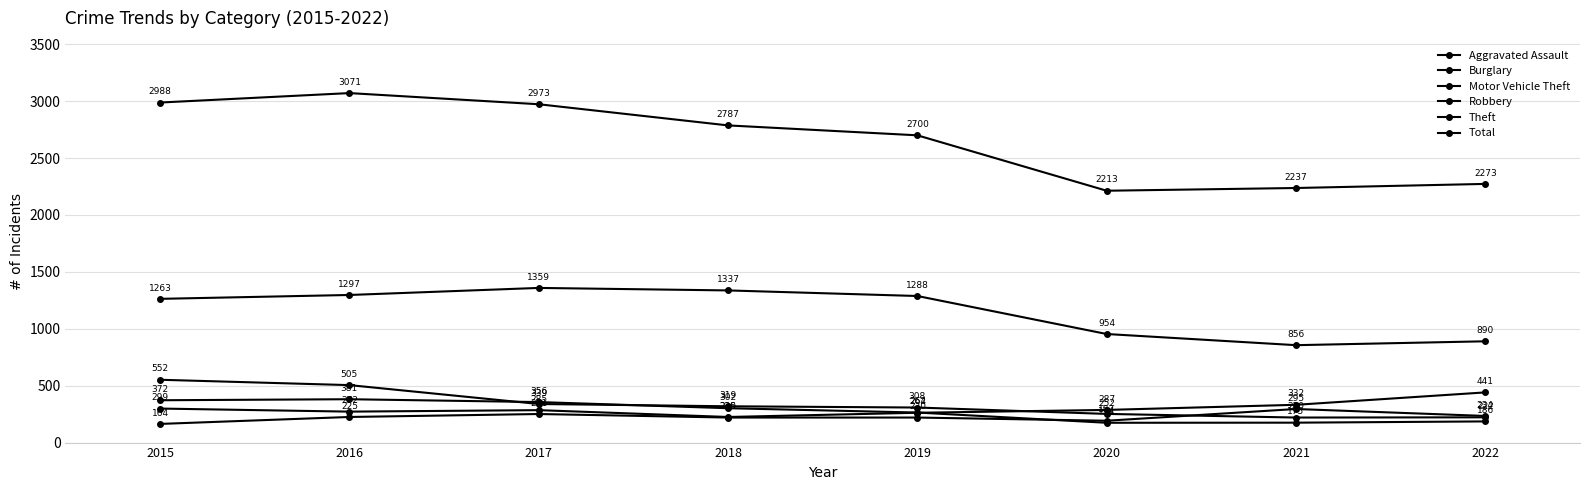

Is this an area chart (filled region under the line)?

No